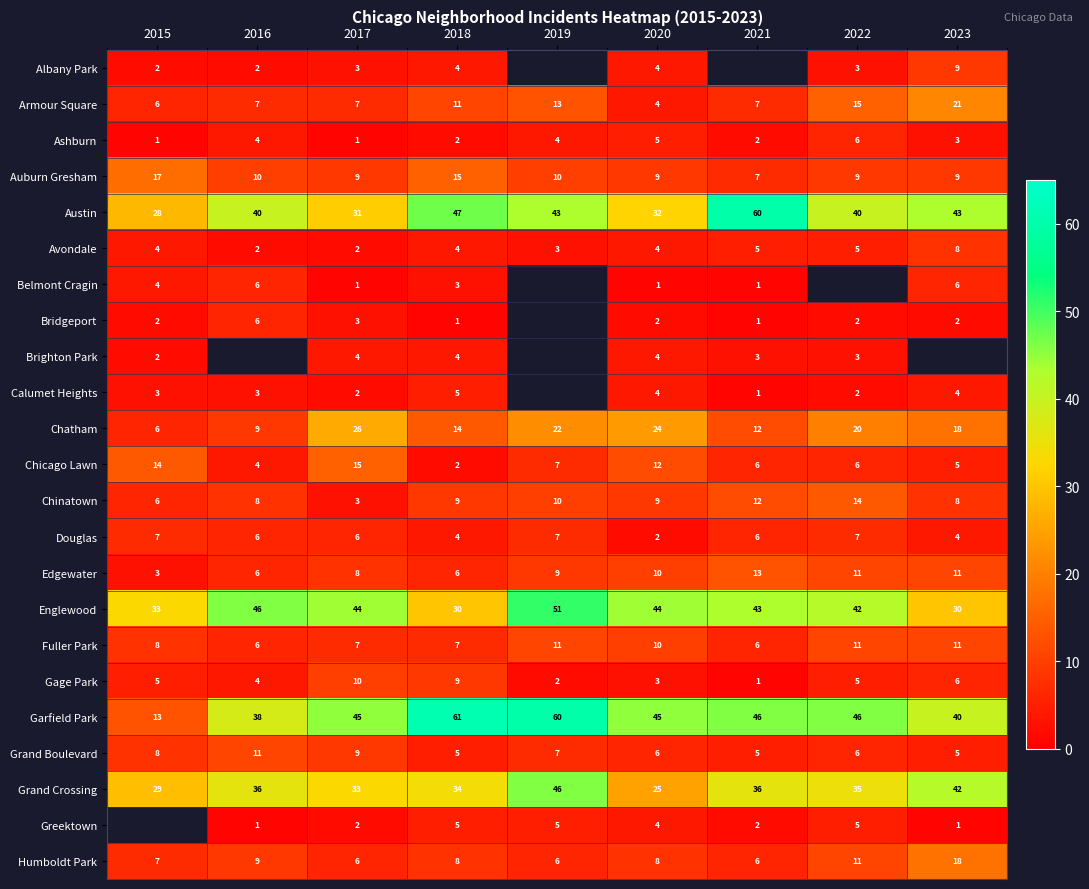

What is the total value across all series at 2020?

271